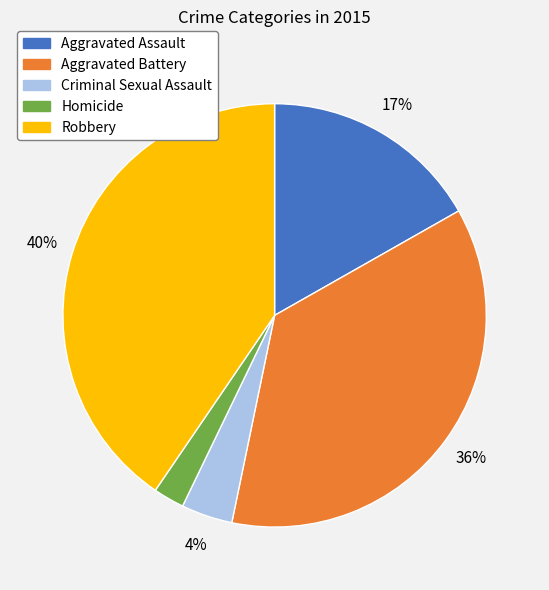

What percentage is the Aggravated Battery slice, to the nearest percent?

36%